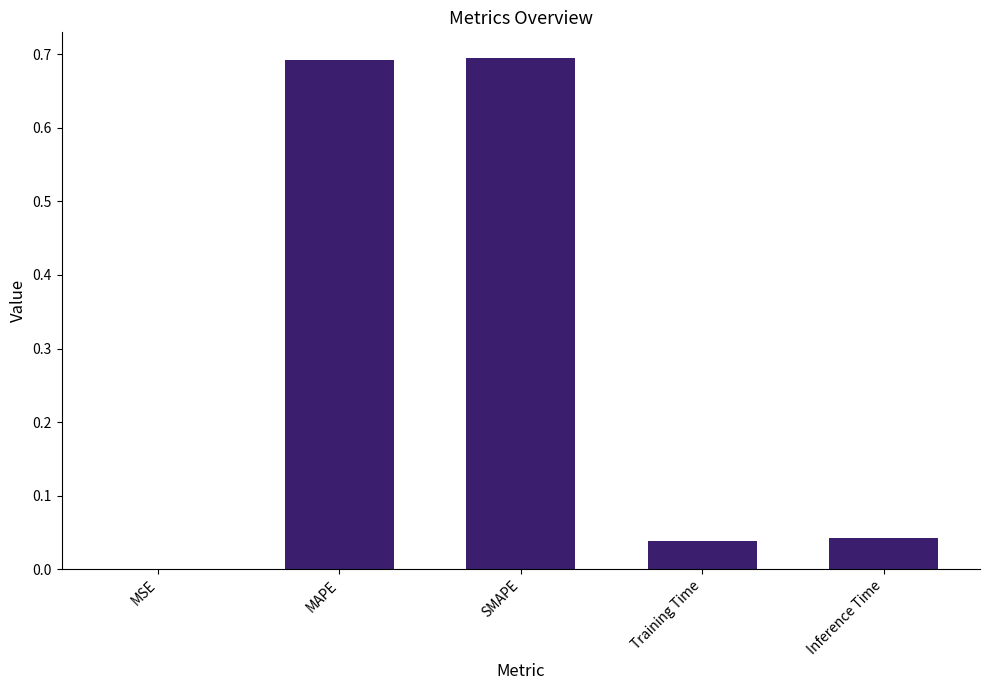

The value at Inference Time is 0.0. True or false?

True